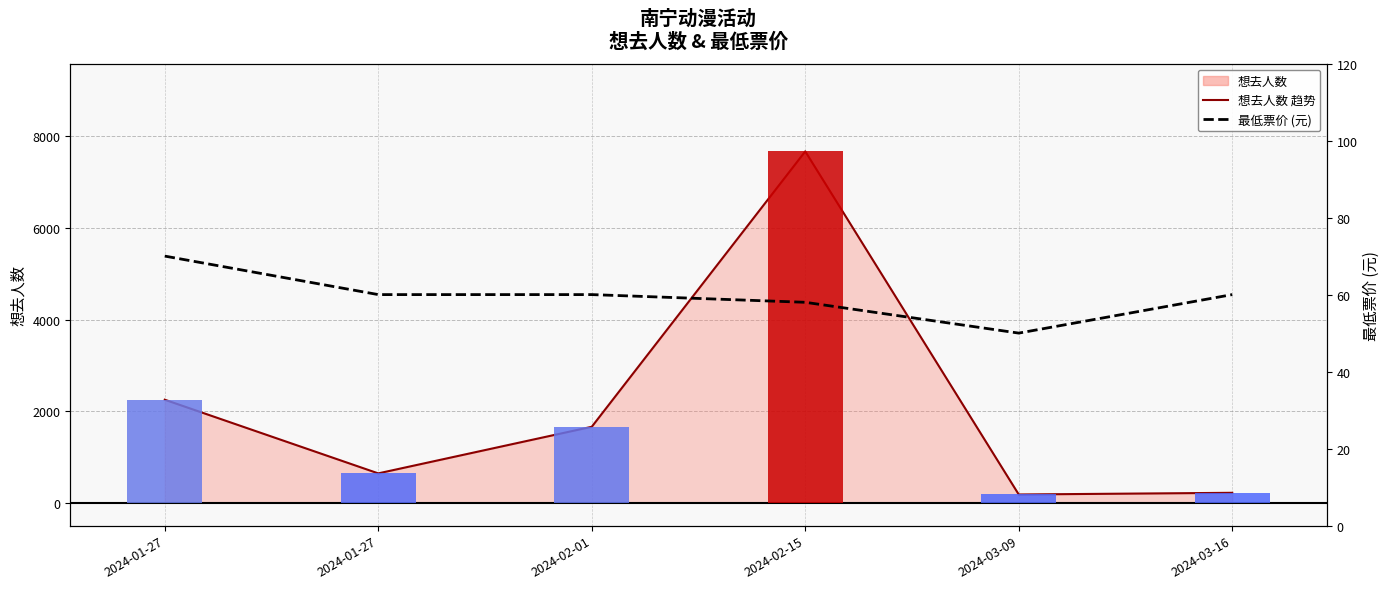

Where does the 想去人数 series first go above 1658?

2024-01-27